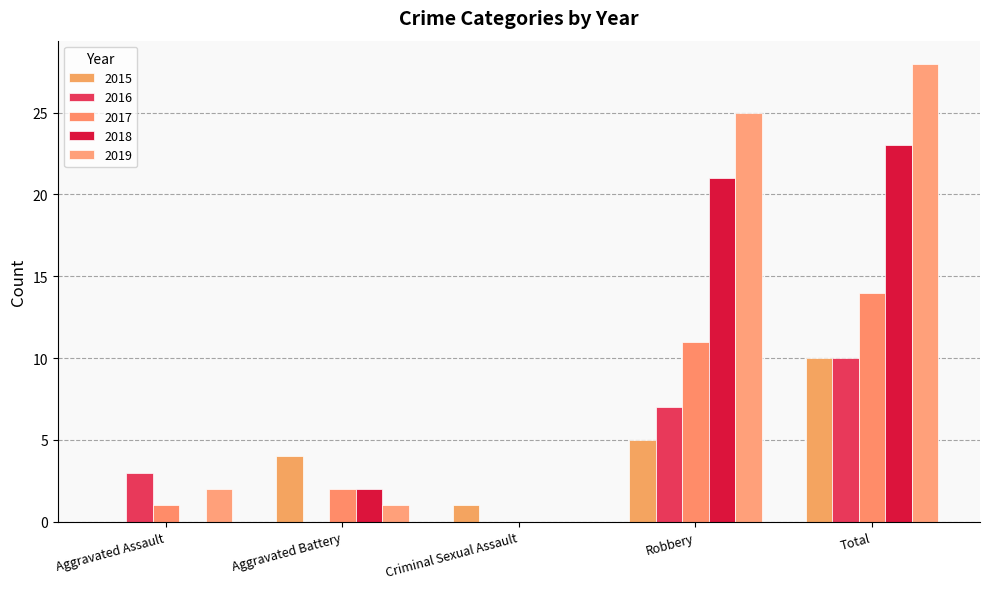

Which series changed the most between Aggravated Assault and Criminal Sexual Assault?

2016